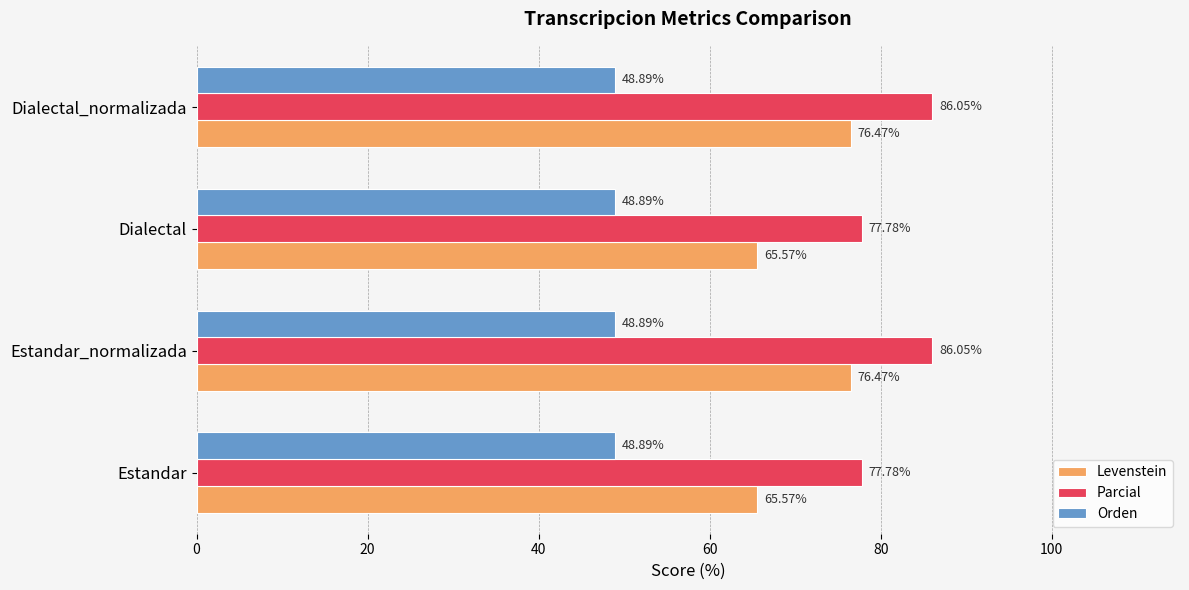

What is the average value of the Orden series?

48.9